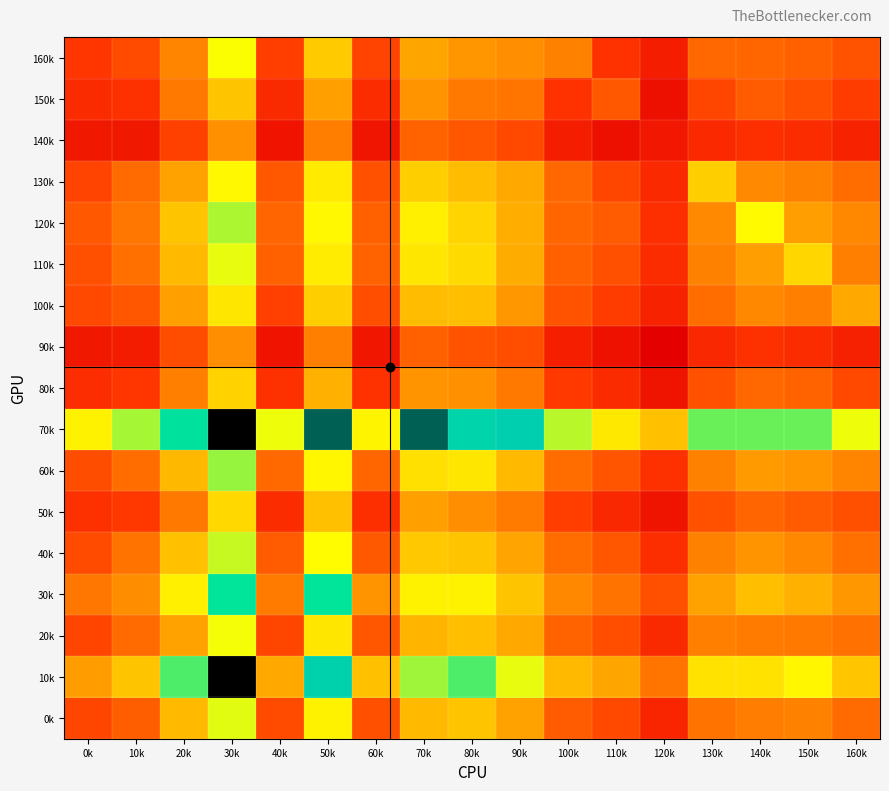

Reading left to right, extract all data points from this chart.

160k: 0k=6.1	10k=5.9	20k=5.2	30k=4.1	40k=6.0	50k=4.6	60k=6.0	70k=4.9	80k=5.0	90k=5.1	100k=5.3	110k=6.2	120k=6.6	130k=5.6	140k=5.6	150k=5.6	160k=5.8
150k: 0k=6.3	10k=6.2	20k=5.4	30k=4.6	40k=6.3	50k=4.9	60k=6.3	70k=5.1	80k=5.4	90k=5.4	100k=6.2	110k=5.7	120k=7.0	130k=5.9	140k=5.7	150k=5.8	160k=6.0
140k: 0k=6.8	10k=6.7	20k=6.0	30k=5.1	40k=6.9	50k=5.3	60k=6.8	70k=5.6	80k=5.7	90k=5.9	100k=6.6	110k=7.0	120k=6.8	130k=6.4	140k=6.2	150k=6.3	160k=6.5
130k: 0k=6.0	10k=5.5	20k=4.9	30k=4.2	40k=5.7	50k=4.3	60k=5.8	70k=4.5	80k=4.7	90k=4.9	100k=5.6	110k=5.9	120k=6.4	130k=4.5	140k=5.2	150k=5.3	160k=5.5
120k: 0k=5.7	10k=5.4	20k=4.6	30k=3.9	40k=5.6	50k=4.2	60k=5.6	70k=4.2	80k=4.5	90k=4.8	100k=5.6	110k=5.7	120k=6.2	130k=5.2	140k=4.1	150k=4.9	160k=5.2
110k: 0k=5.8	10k=5.5	20k=4.7	30k=4.0	40k=5.6	50k=4.3	60k=5.6	70k=4.3	80k=4.4	90k=4.8	100k=5.6	110k=5.8	120k=6.3	130k=5.3	140k=4.9	150k=4.5	160k=5.3
100k: 0k=5.9	10k=5.8	20k=4.9	30k=4.3	40k=6.0	50k=4.5	60k=5.8	70k=4.7	80k=4.7	90k=5.0	100k=5.8	110k=6.0	120k=6.5	130k=5.5	140k=5.2	150k=5.3	160k=4.9
90k: 0k=6.7	10k=6.7	20k=5.8	30k=5.1	40k=6.9	50k=5.3	60k=6.8	70k=5.6	80k=5.8	90k=5.8	100k=6.6	110k=6.9	120k=7.3	130k=6.4	140k=6.2	150k=6.3	160k=6.5
80k: 0k=6.3	10k=6.1	20k=5.3	30k=4.5	40k=6.2	50k=4.8	60k=6.2	70k=5.0	80k=5.1	90k=5.4	100k=6.1	110k=6.3	120k=6.8	130k=5.8	140k=5.6	150k=5.6	160k=5.9
70k: 0k=4.2	10k=3.9	20k=3.3	30k=2.7	40k=4.0	50k=2.8	60k=4.2	70k=2.8	80k=3.1	90k=3.0	100k=3.9	110k=4.3	120k=4.6	130k=3.7	140k=3.7	150k=3.7	160k=4.0
60k: 0k=5.9	10k=5.5	20k=4.7	30k=3.8	40k=5.5	50k=4.2	60k=5.6	70k=4.4	80k=4.3	90k=4.7	100k=5.5	110k=5.8	120k=6.2	130k=5.3	140k=5.0	150k=5.0	160k=5.2
50k: 0k=6.2	10k=6.1	20k=5.4	30k=4.4	40k=6.3	50k=4.6	60k=6.2	70k=4.9	80k=5.1	90k=5.3	100k=6.0	110k=6.4	120k=6.8	130k=5.8	140k=5.6	150k=5.7	160k=5.8
40k: 0k=5.9	10k=5.4	20k=4.6	30k=3.9	40k=5.7	50k=4.1	60k=5.7	70k=4.6	80k=4.6	90k=4.9	100k=5.5	110k=5.7	120k=6.2	130k=5.3	140k=5.0	150k=5.2	160k=5.5
30k: 0k=5.4	10k=5.1	20k=4.2	30k=3.4	40k=5.3	50k=3.4	60k=5.0	70k=4.2	80k=4.2	90k=4.6	100k=5.2	110k=5.4	120k=5.8	130k=4.9	140k=4.7	150k=4.8	160k=5.0
20k: 0k=5.9	10k=5.5	20k=4.9	30k=4.1	40k=5.9	50k=4.3	60k=5.8	70k=4.8	80k=4.7	90k=4.9	100k=5.6	110k=5.8	120k=6.3	130k=5.3	140k=5.3	150k=5.4	160k=5.4
10k: 0k=5.0	10k=4.6	20k=3.6	30k=2.7	40k=4.9	50k=3.0	60k=4.6	70k=3.8	80k=3.6	90k=4.0	100k=4.7	110k=4.9	120k=5.4	130k=4.3	140k=4.4	150k=4.2	160k=4.6
0k: 0k=5.9	10k=5.6	20k=4.7	30k=4.0	40k=5.9	50k=4.2	60k=5.8	70k=4.7	80k=4.6	90k=4.9	100k=5.7	110k=5.9	120k=6.4	130k=5.4	140k=5.3	150k=5.3	160k=5.5